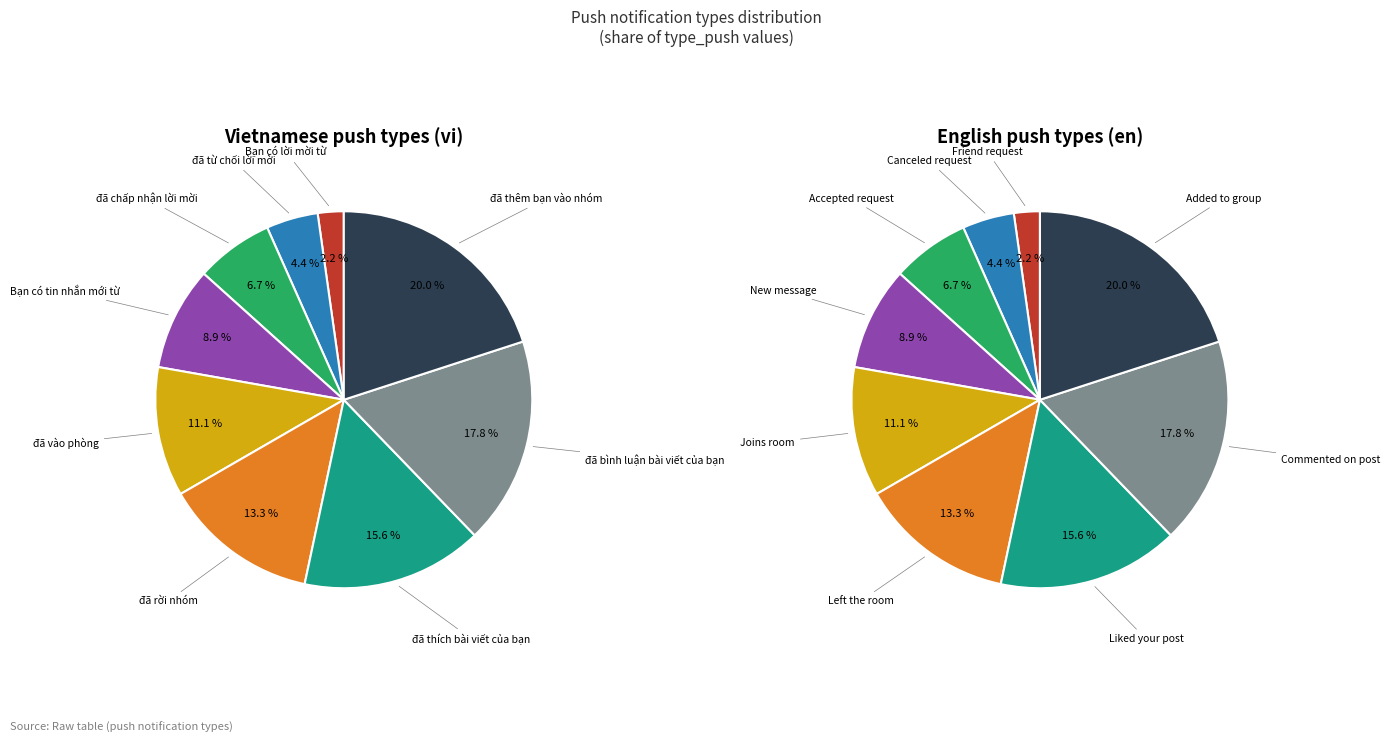

Combined, do 5 and 4 account for over 50%?

No